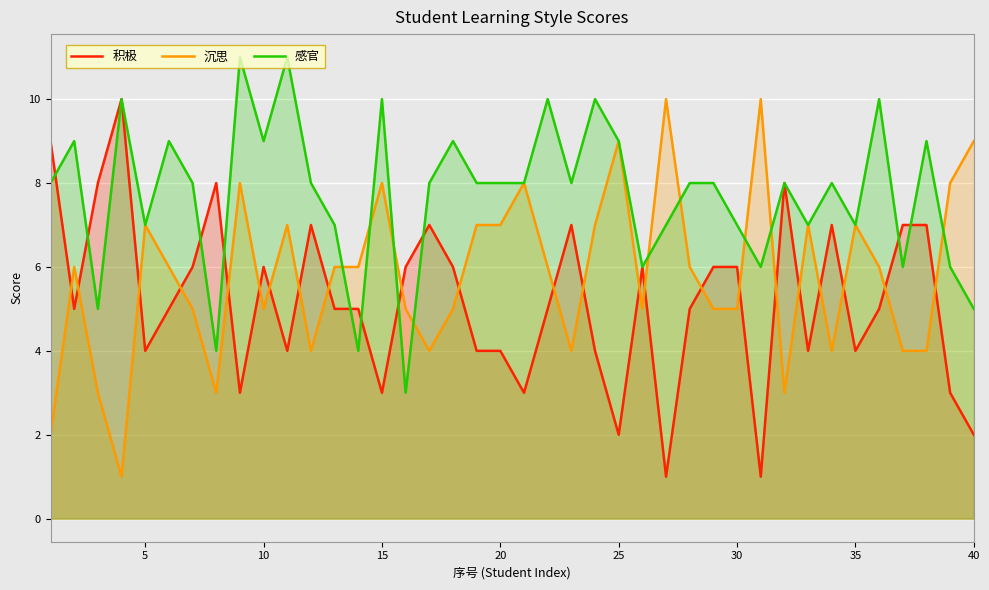

True or false: 积极 has a value of 4 at 20.

True